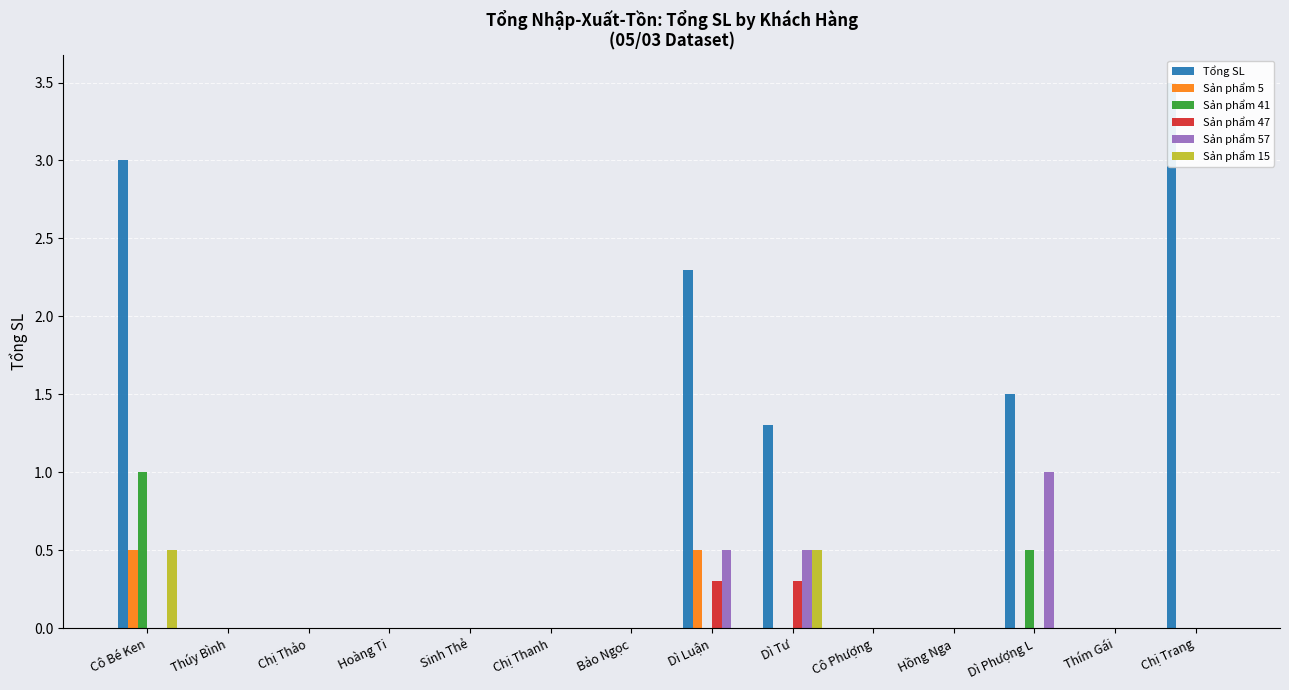

How many bars are there in total?

84